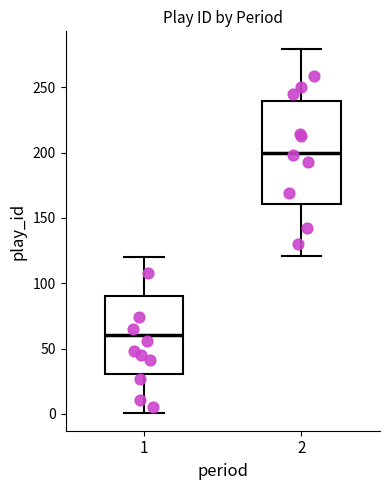

Comparing the boxes themselves (not the whiskers), which one is the tallest?

2